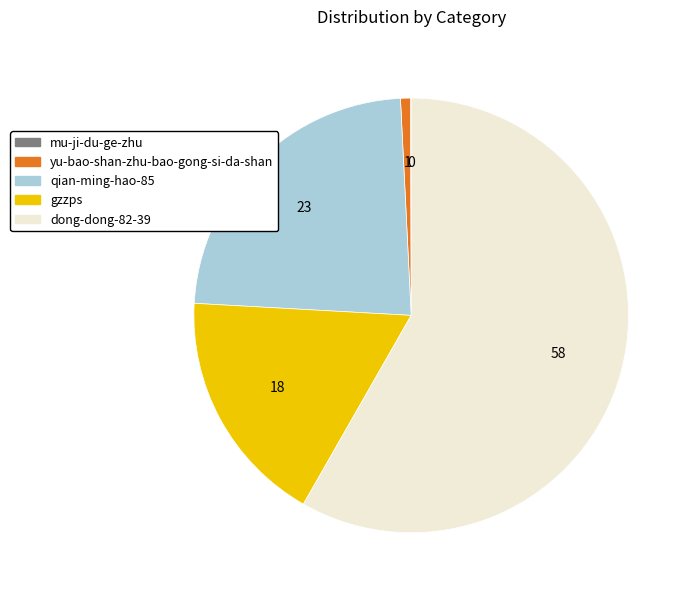

Does any single category account for the majority?

Yes